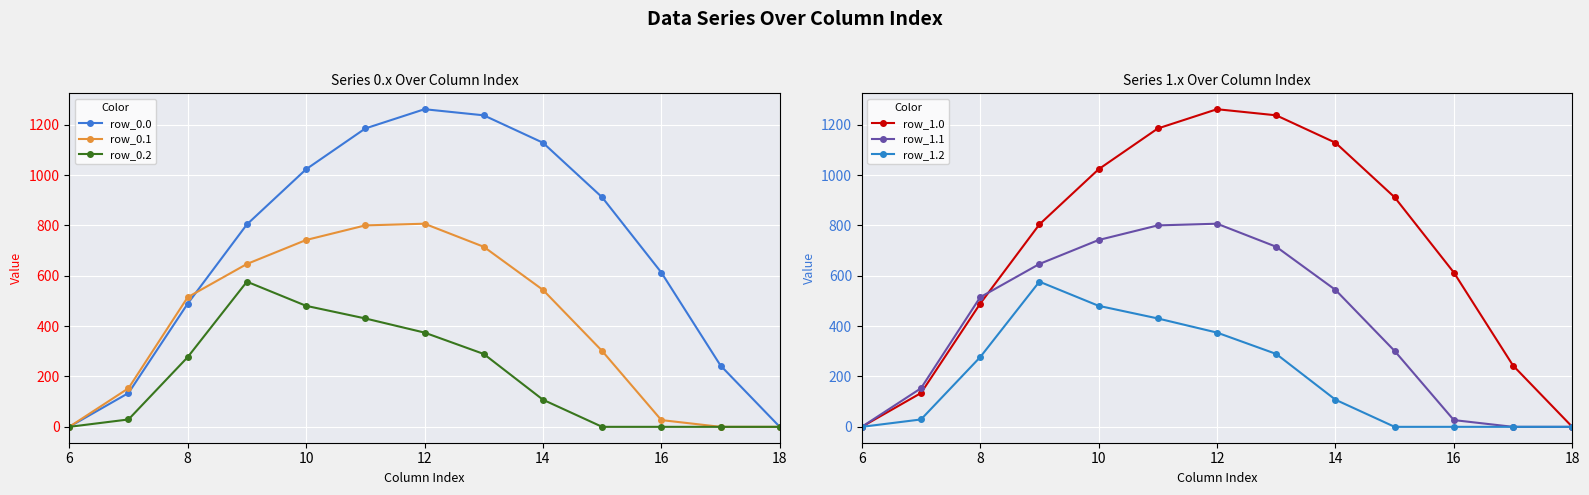

What is the average value of the row_0.1 series?

404.0